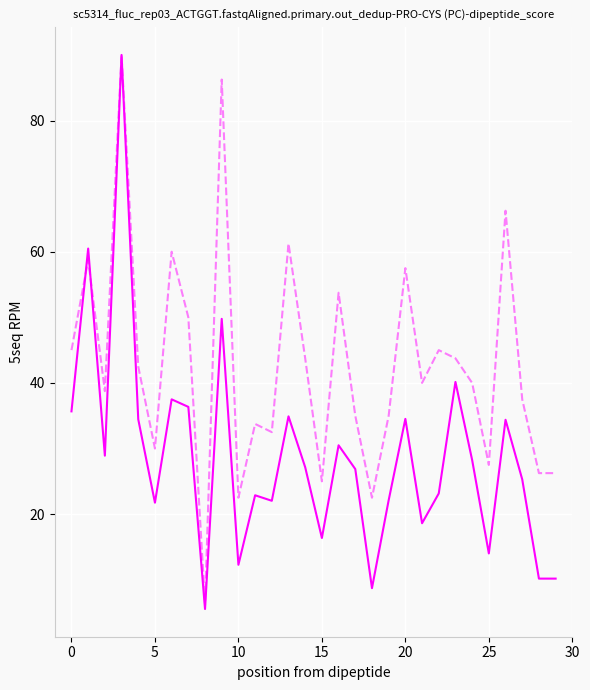

What is the minimum value shown in the chart?

5.5